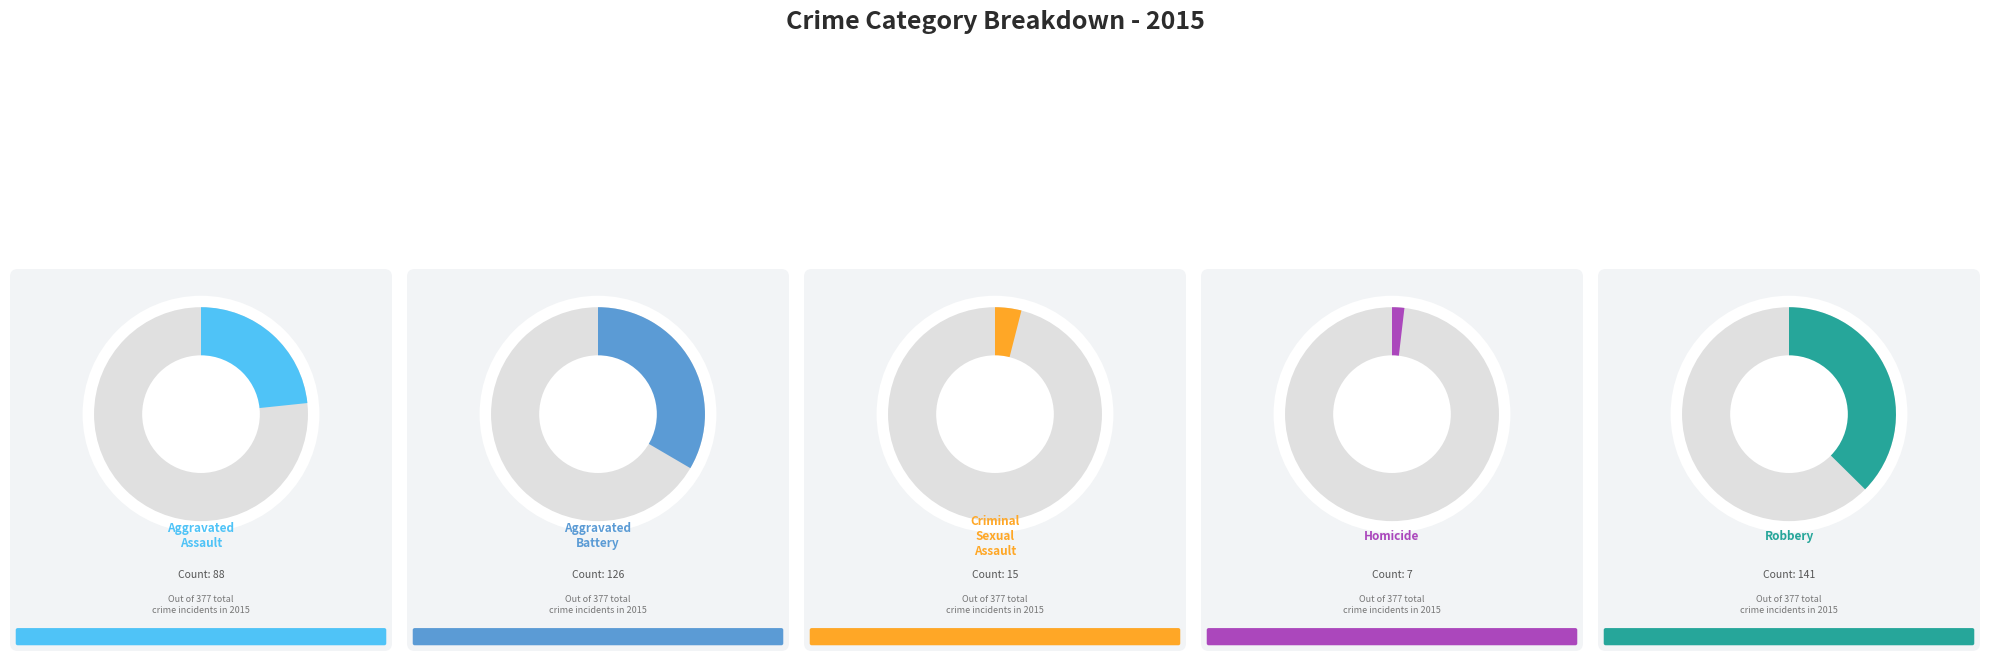

What is the change in value from Criminal Sexual Assault to Robbery?

+126